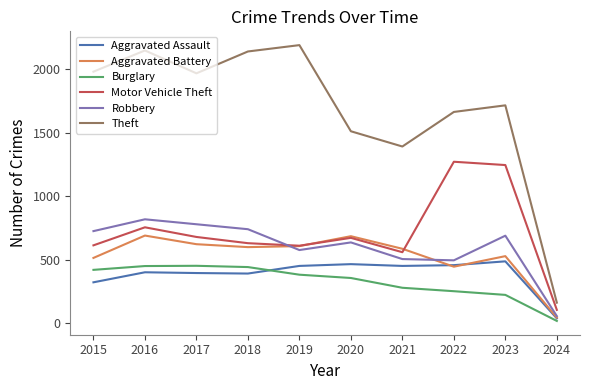

What is the greatest value displayed?

2190